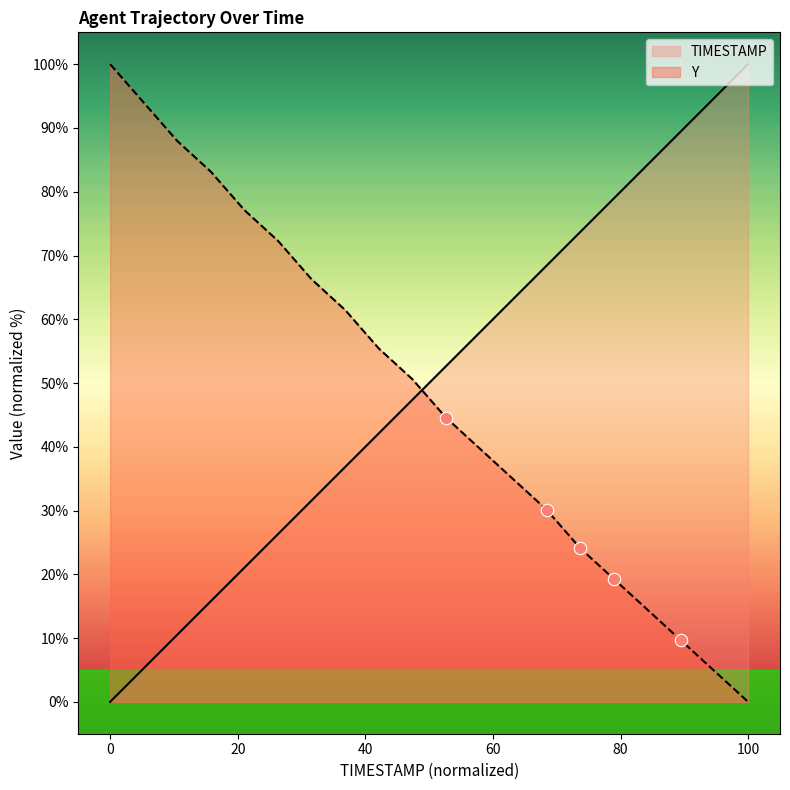

Which series contains the highest Y value?

TIMESTAMP